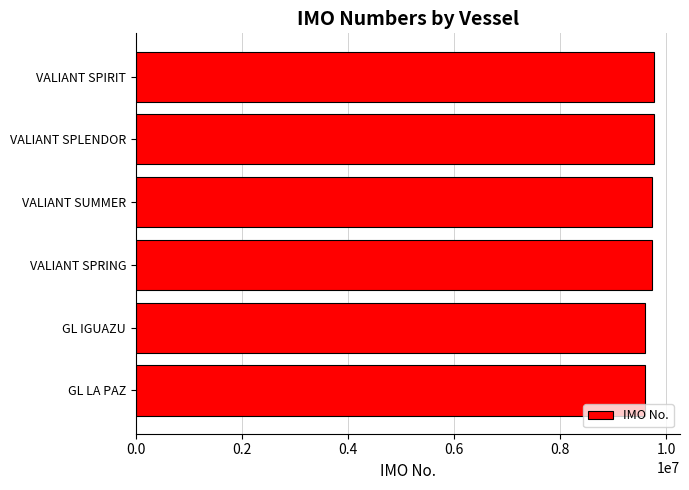

Approximately how many times larger is the value at GL IGUAZU compared to VALIANT SPIRIT?

1.0